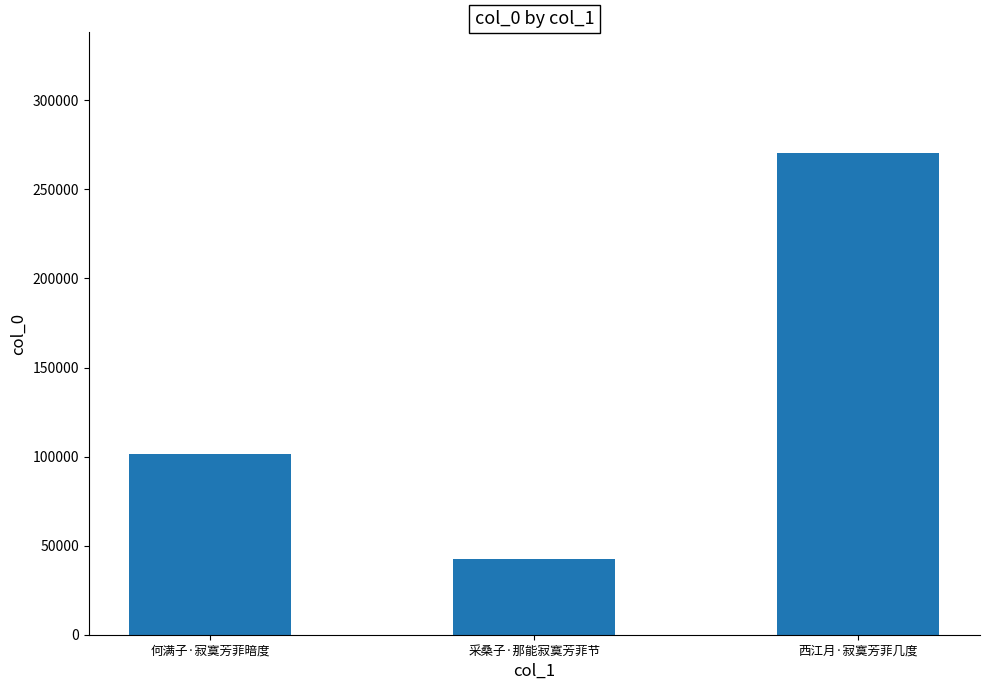

How many values are between 42697 and 270542?

3